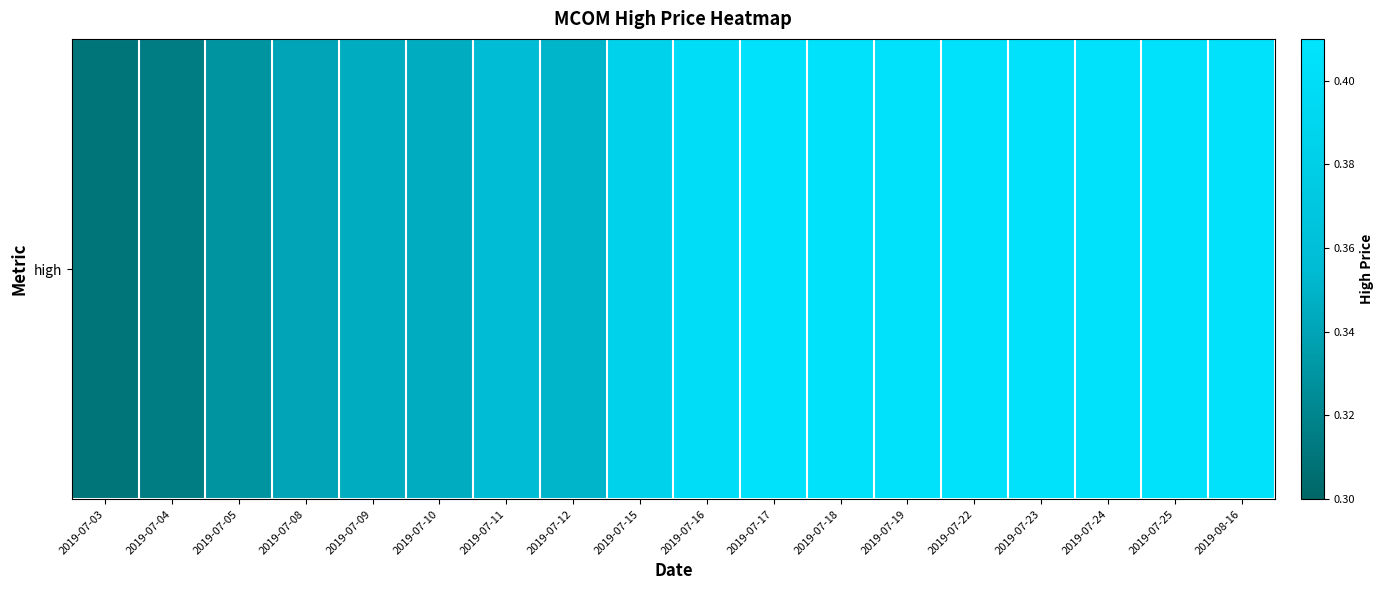

What is the difference between the maximum and minimum values?

0.1